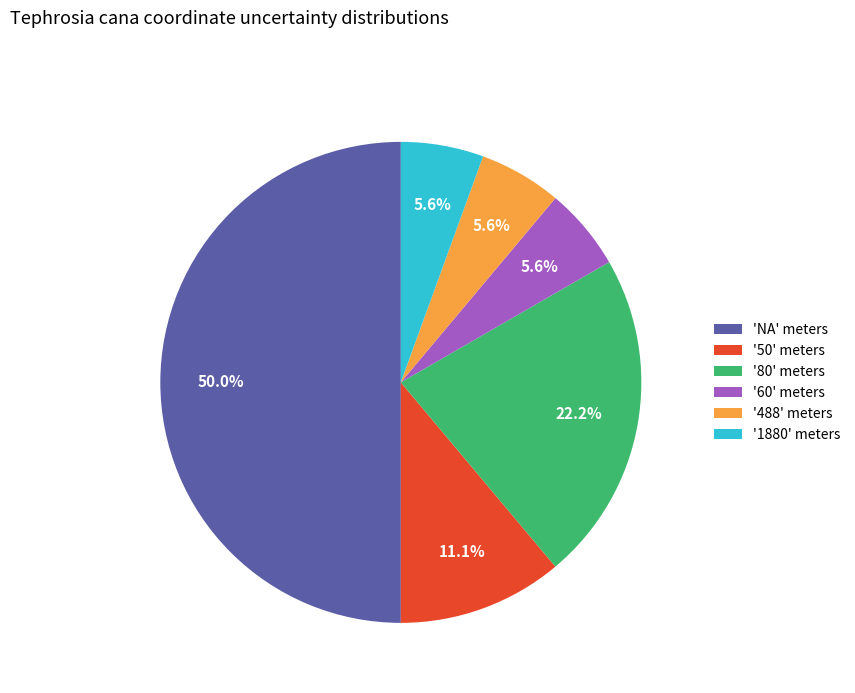

Combined, what portion of the pie is '80' meters and '1880' meters?

27.8%